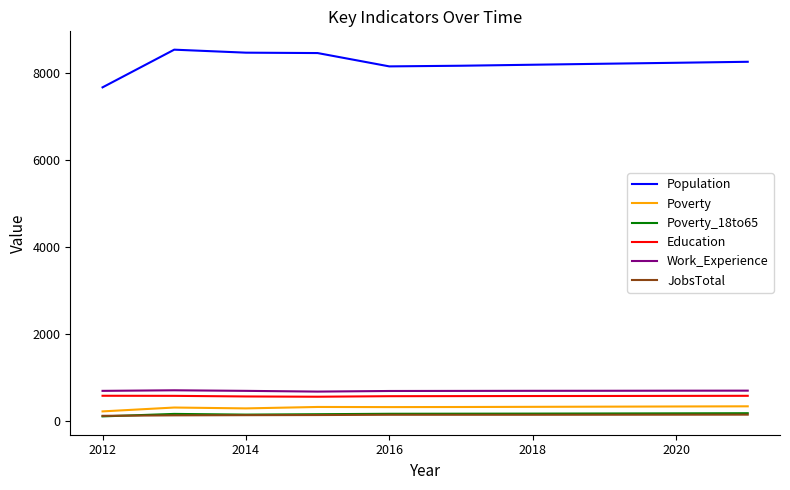

What is the maximum value for Education?

573